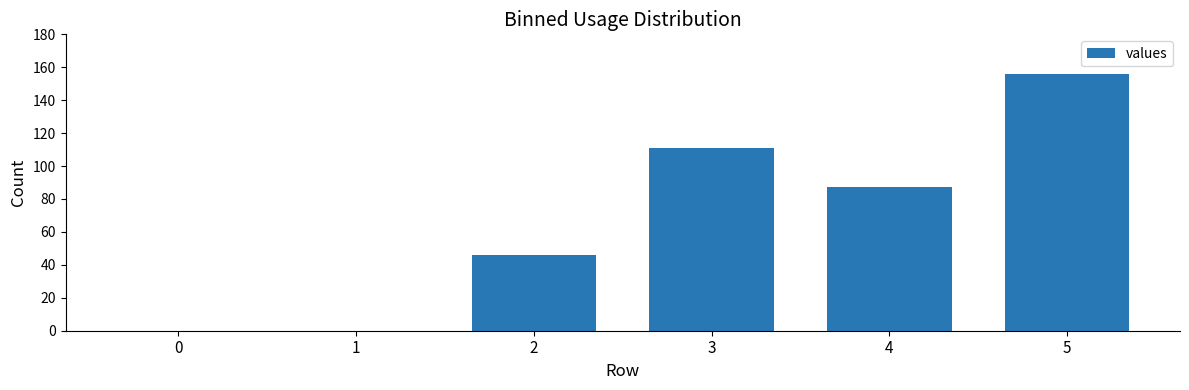

Reading left to right, transcribe all the data shown in this chart.

0	0	46	111	87	156